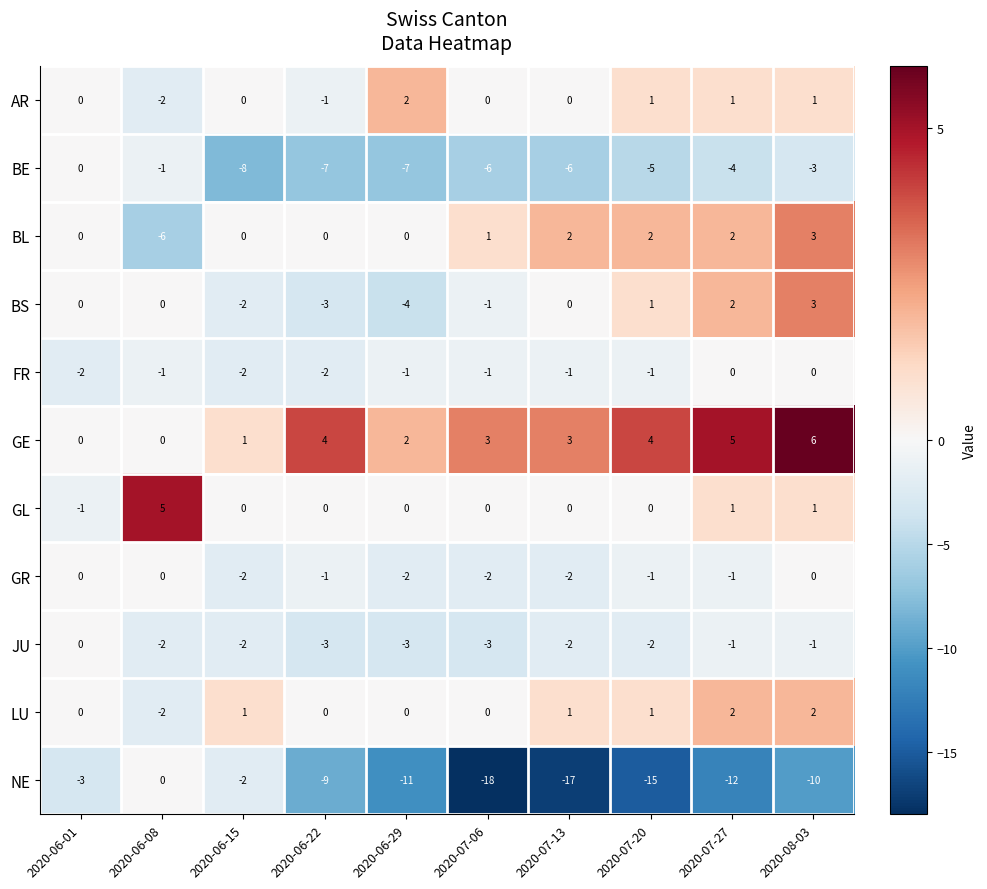

At which label is GR closest to -1?

2020-06-22